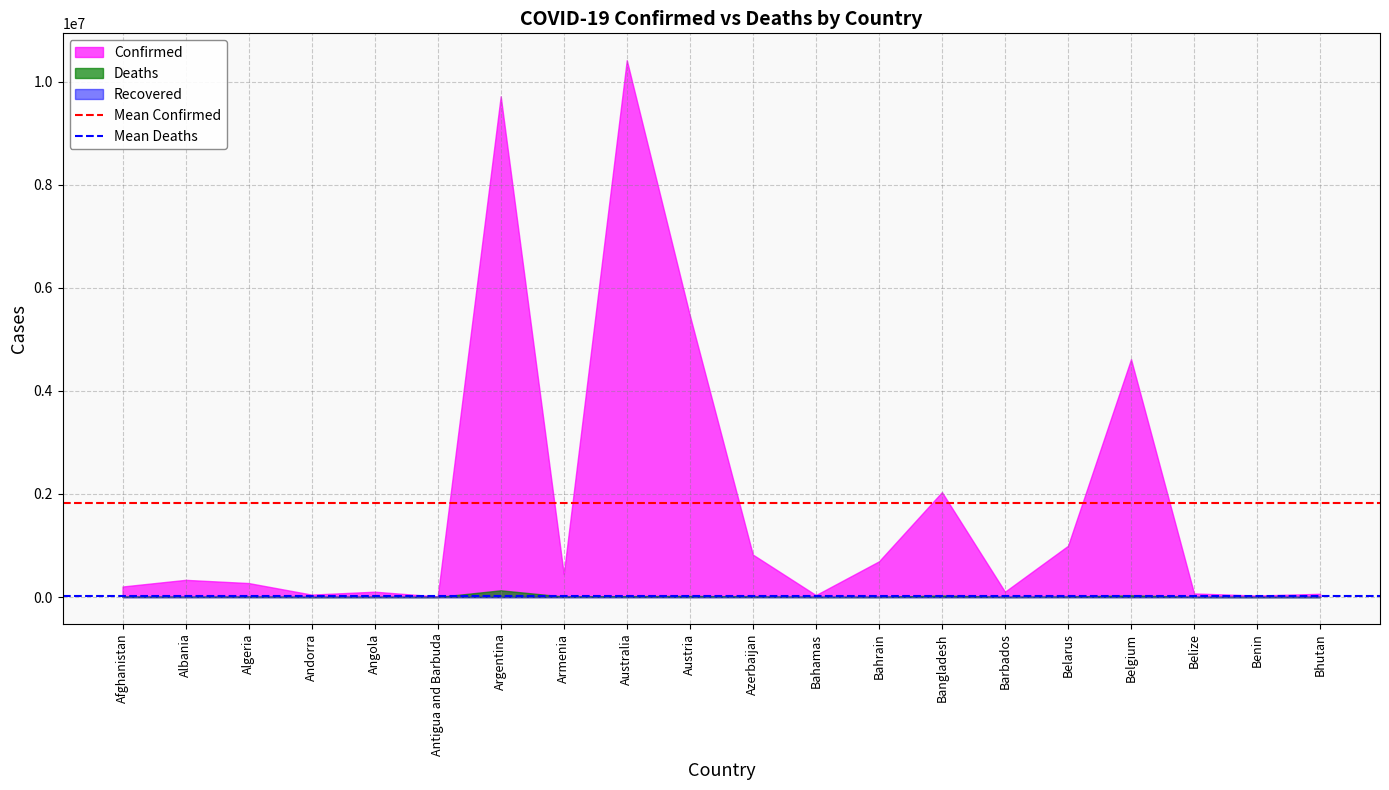

What is the lowest value of the Mean Confirmed series?

1824234.0